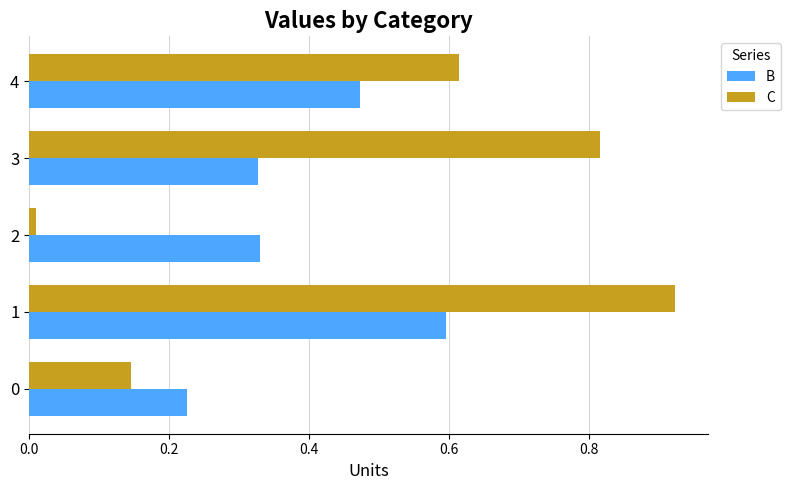

What are all the series names shown in the legend?

B, C